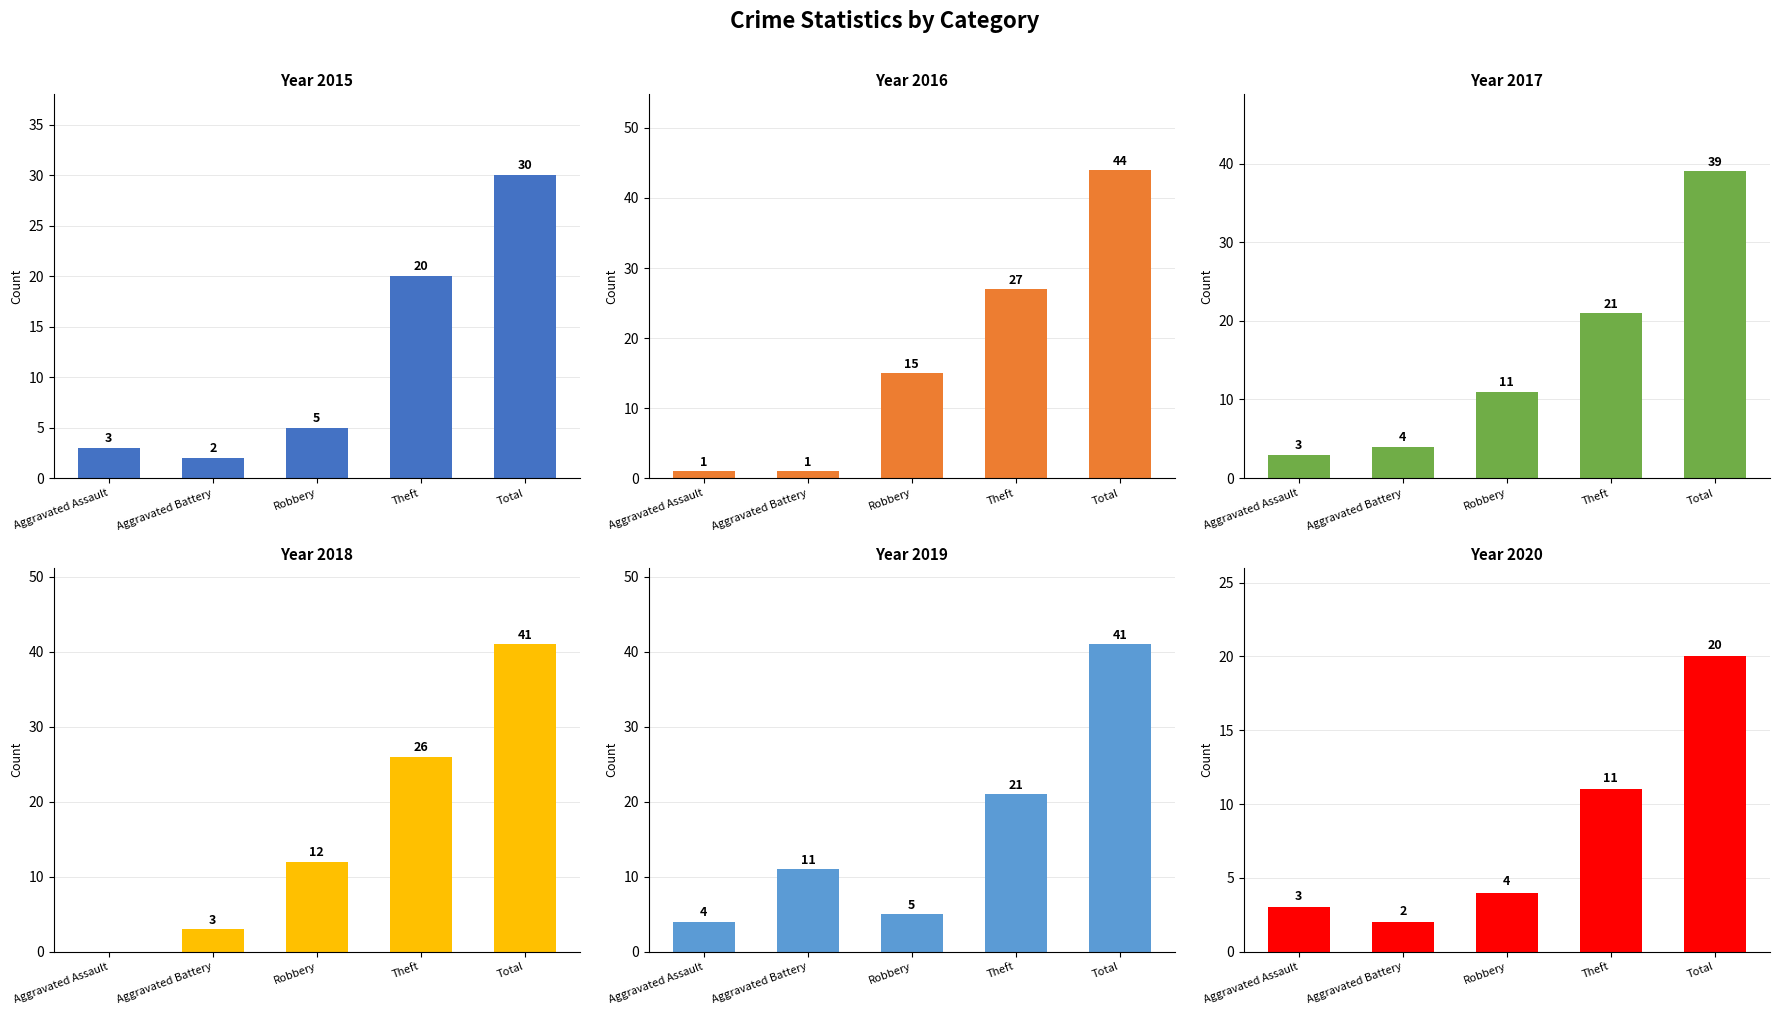

At Aggravated Battery, list the series in order from smallest to largest.

2016, 2015, 2020, 2018, 2017, 2019